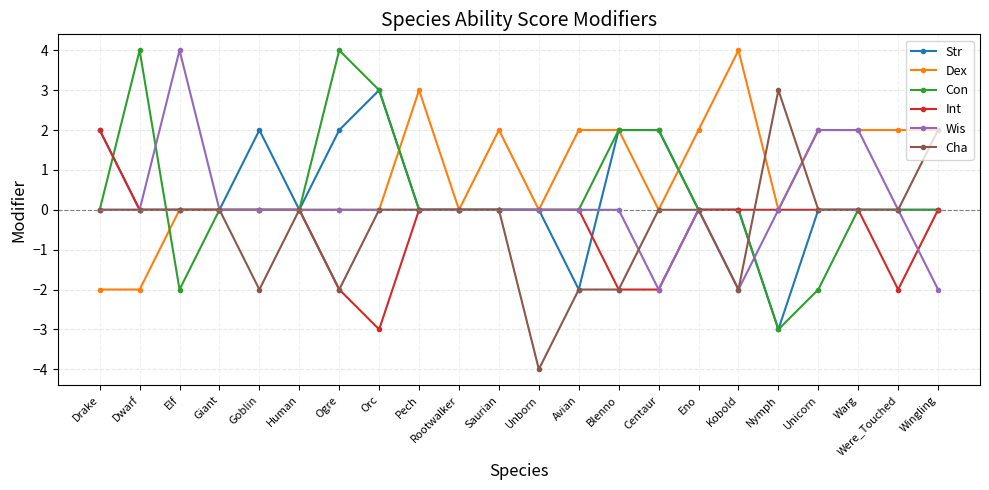

Is the value of Int at Were_Touched greater than the value of Dex at Pech?

No